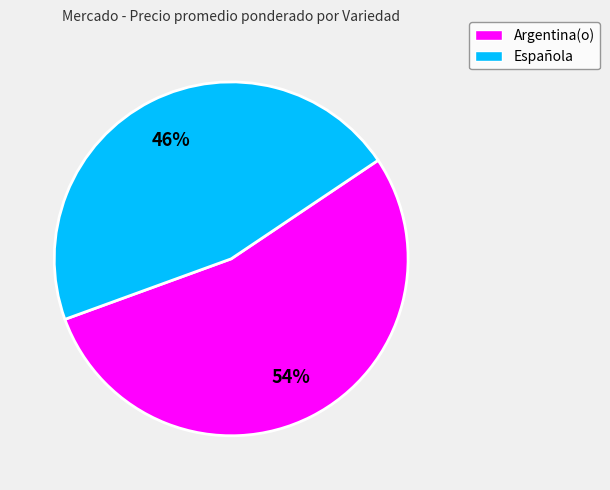

How many segments does this pie chart have?

2